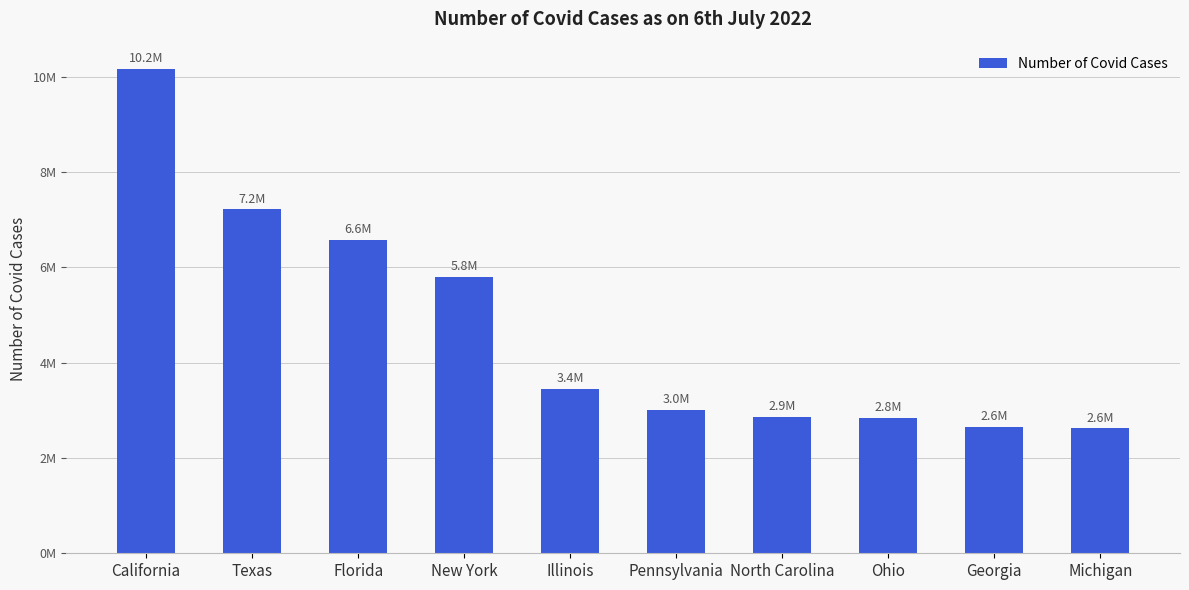

What is the value of the 8th bar from the left?

2848453